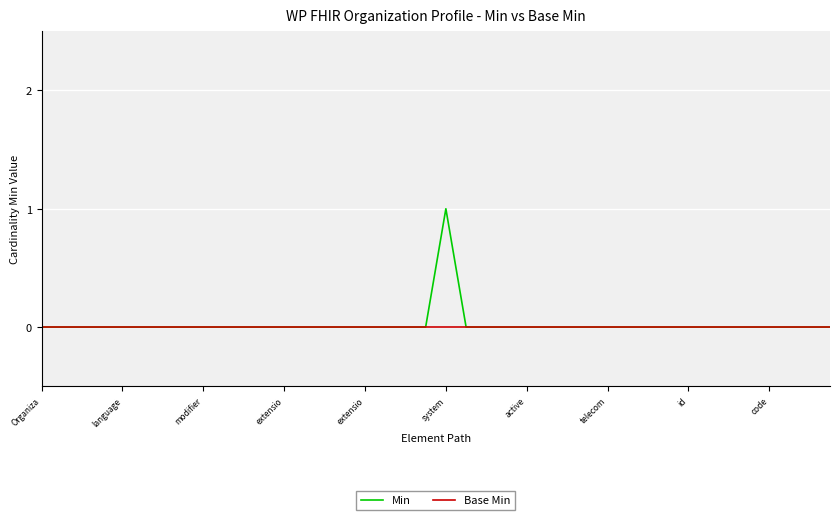

Which series has the widest spread of values?

Min